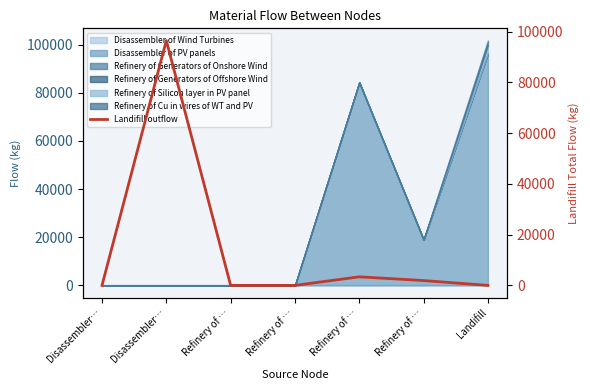

Where is the data nearest to the value 48214?

Refinery of …